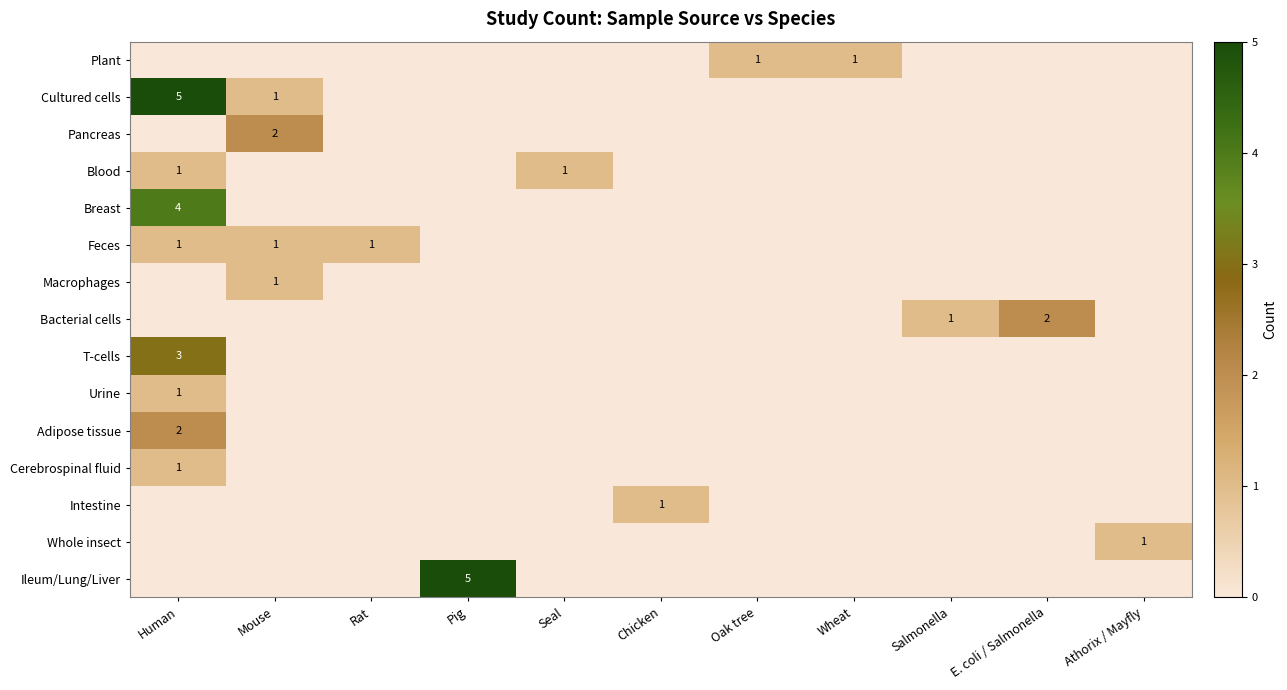

What is the total value across all series at Athorix / Mayfly?

1